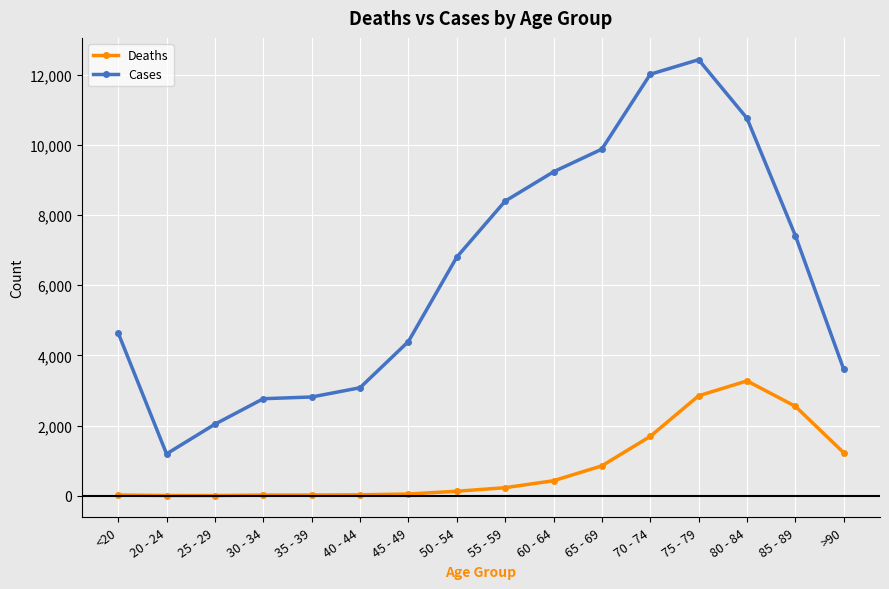

The value of Cases at 80 - 84 is 10764. True or false?

True